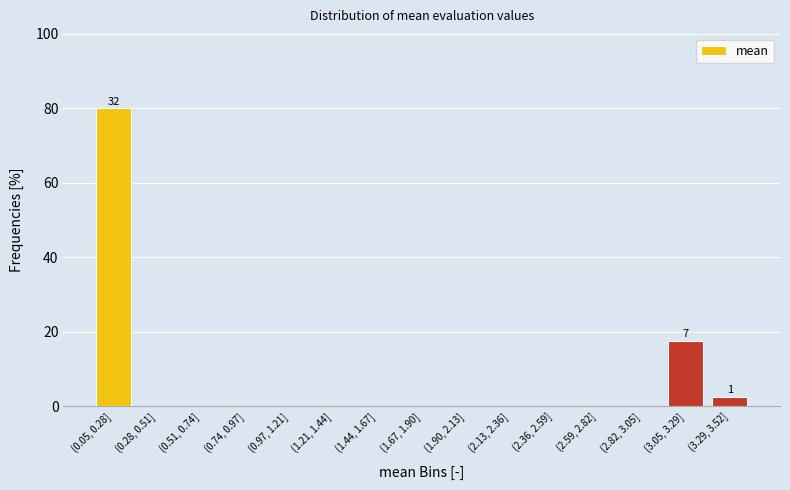

Reading left to right, transcribe all the data shown in this chart.

(0.05, 0.28]=80.0	(0.28, 0.51]=0.0	(0.51, 0.74]=0.0	(0.74, 0.97]=0.0	(0.97, 1.21]=0.0	(1.21, 1.44]=0.0	(1.44, 1.67]=0.0	(1.67, 1.90]=0.0	(1.90, 2.13]=0.0	(2.13, 2.36]=0.0	(2.36, 2.59]=0.0	(2.59, 2.82]=0.0	(2.82, 3.05]=0.0	(3.05, 3.29]=17.5	(3.29, 3.52]=2.5